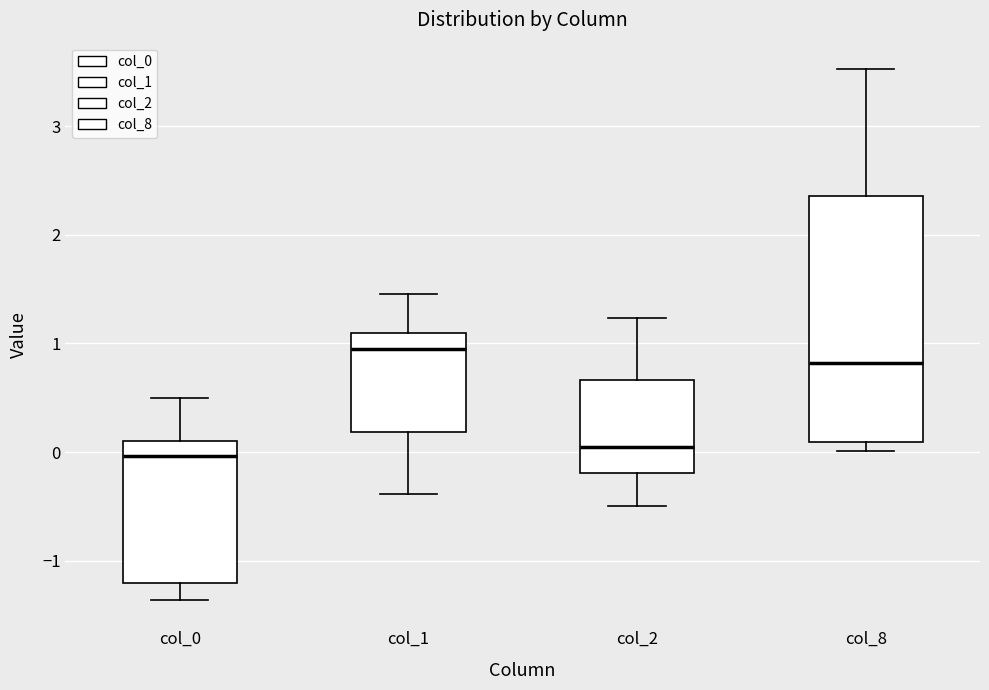

Reading left to right, read every box against the y-axis: the position of its median line, the range the box covers, and the ends of its whiskers. The values are not printed on the chart, so give them approximately, as read against the axis.

col_0: median 0.0, box -1.2 to 0.1, whiskers -1.4 to 0.5
col_1: median 1.0, box 0.2 to 1.1, whiskers -0.4 to 1.5
col_2: median 0.0, box -0.2 to 0.7, whiskers -0.5 to 1.2
col_8: median 0.8, box 0.1 to 2.4, whiskers 0.0 to 3.5